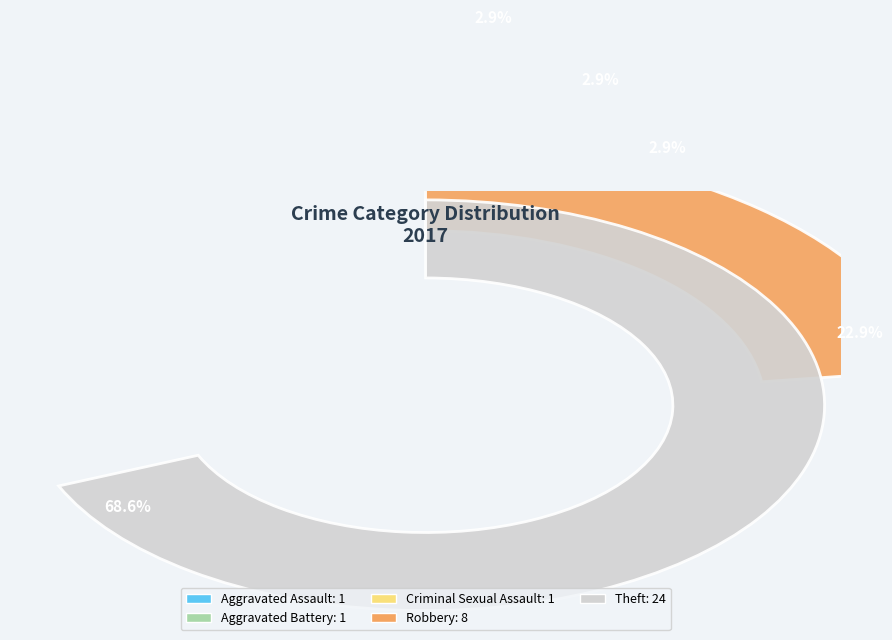

Rank the categories by value from lowest to highest.

Aggravated Assault, Aggravated Battery, Criminal Sexual Assault, Robbery, Theft